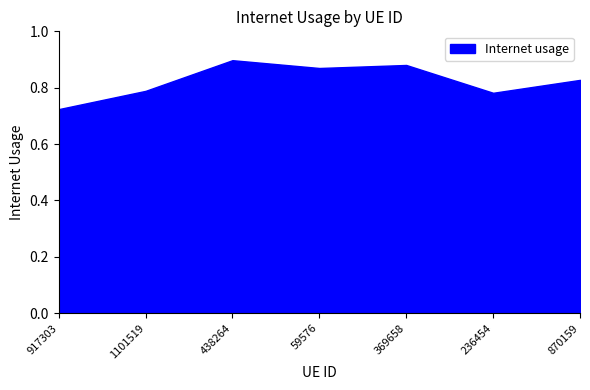

What is the smallest value displayed?

0.7